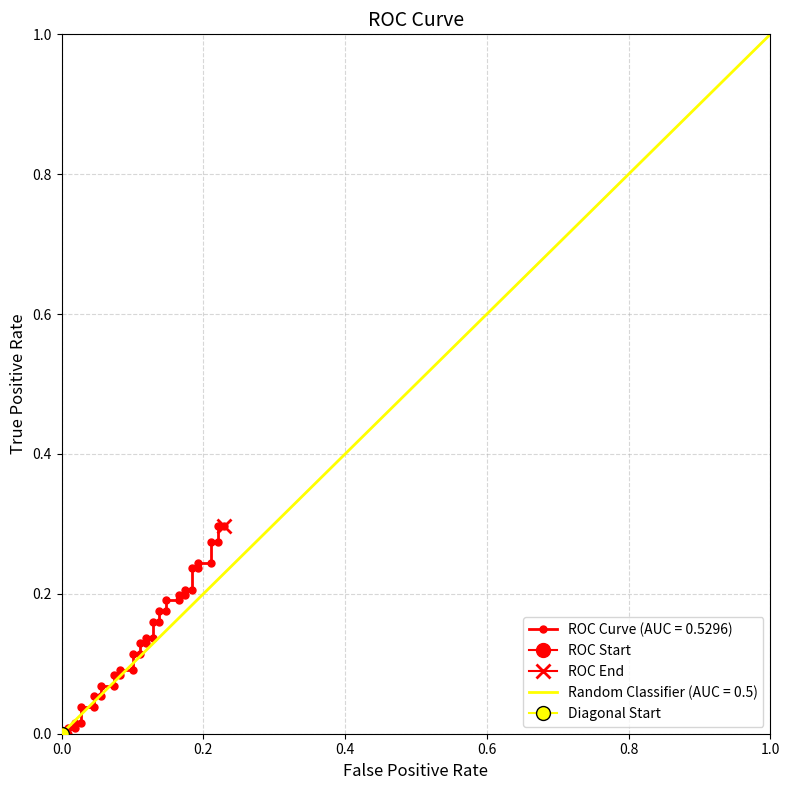

Is it true that tpr equals 0.1 at 18?

False